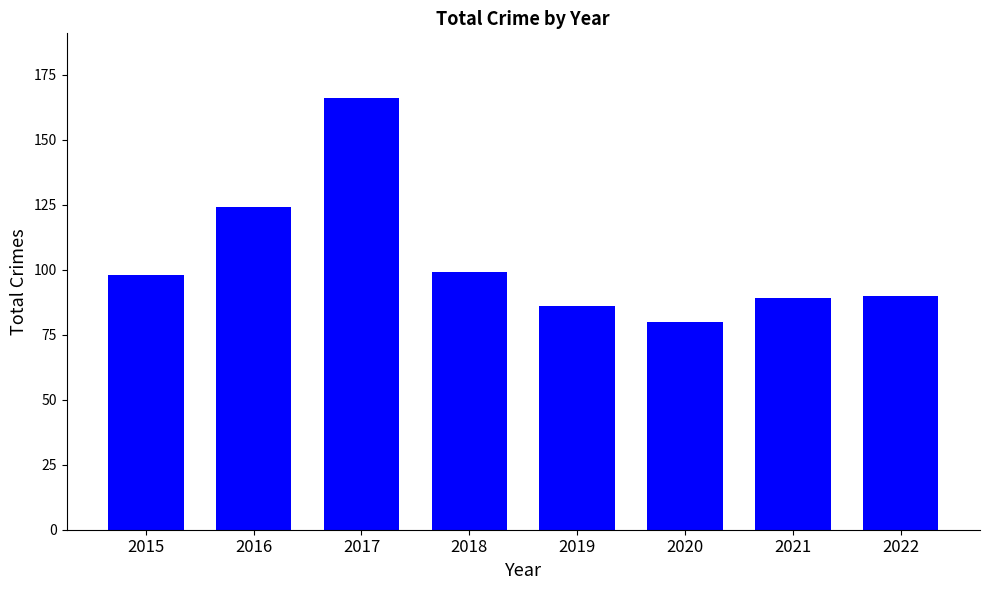

True or false: the data shows 124 at 2016.

True